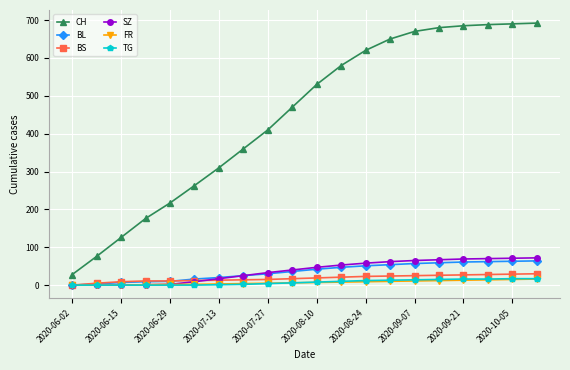

What is the maximum value for BL?

64